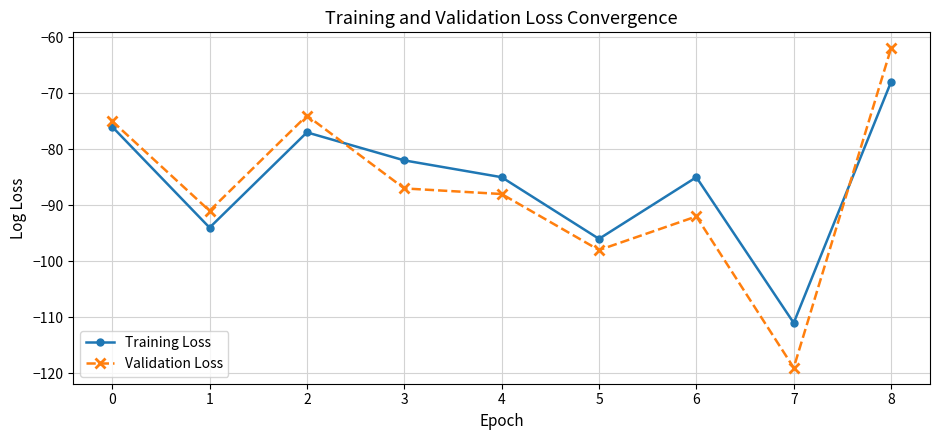

Which series has the largest range (max minus min)?

Validation Loss